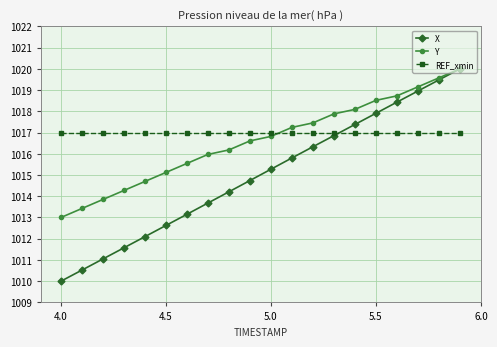

How many categories are shown in the chart?

20